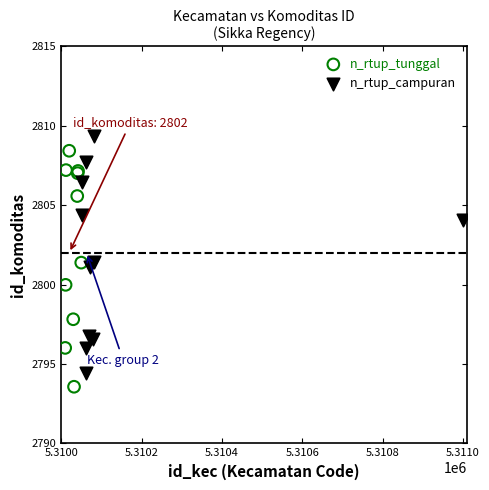

Which series reaches the minimum Y coordinate?

n_rtup_campuran